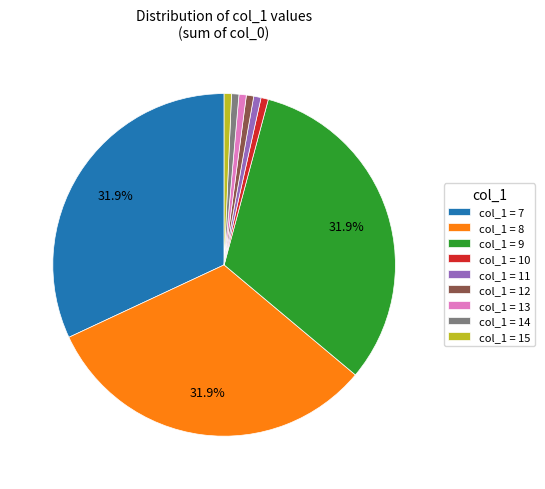

Approximately how many times larger is the value at col_1 = 9 compared to col_1 = 7?

1.0